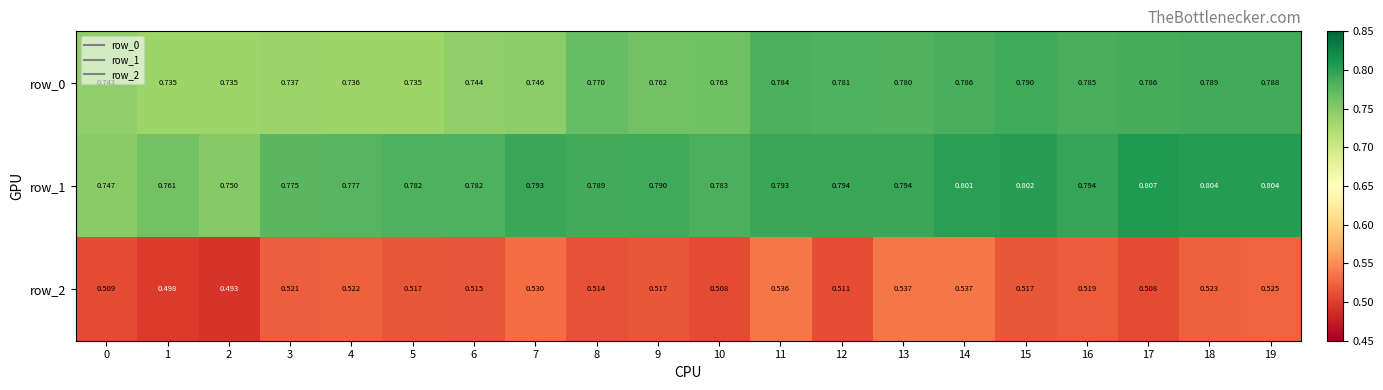

Is the value of row_0 at 7 greater than the value of row_1 at 14?

No